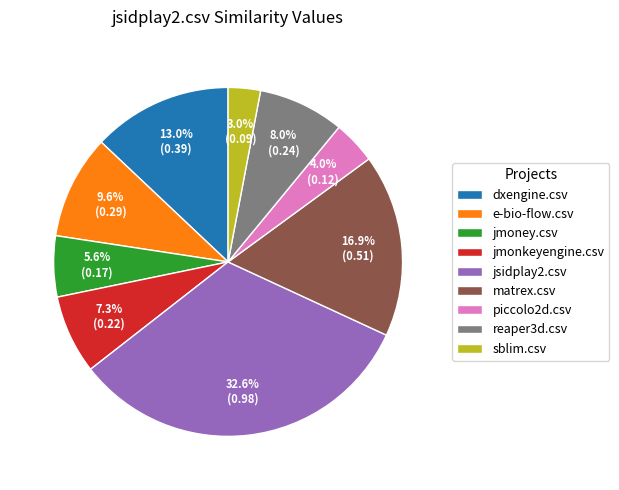

Is there any slice that represents more than half of the pie?

No